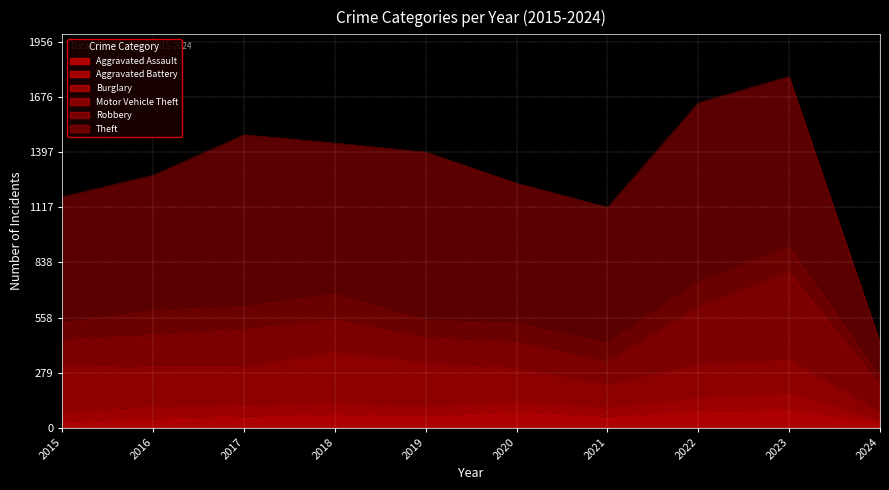

True or false: Burglary and Aggravated Battery intersect in this chart.

False